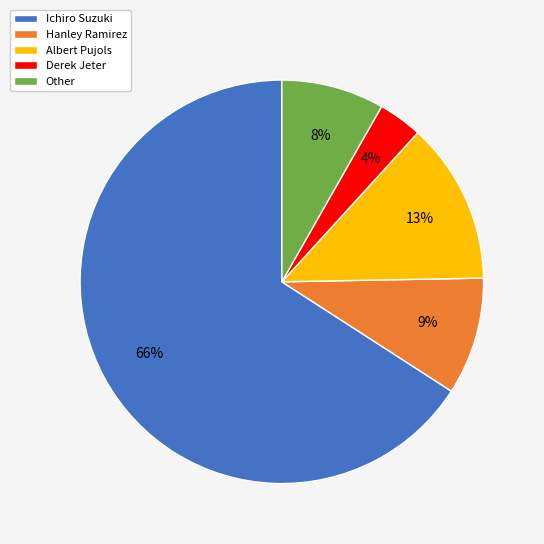

What percentage is the Derek Jeter slice, to the nearest percent?

4%